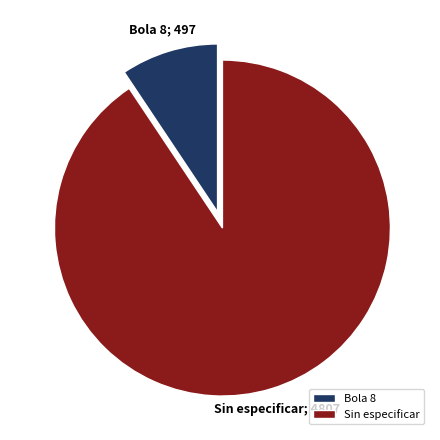

Does Sin especificar represent more than half of the total?

Yes